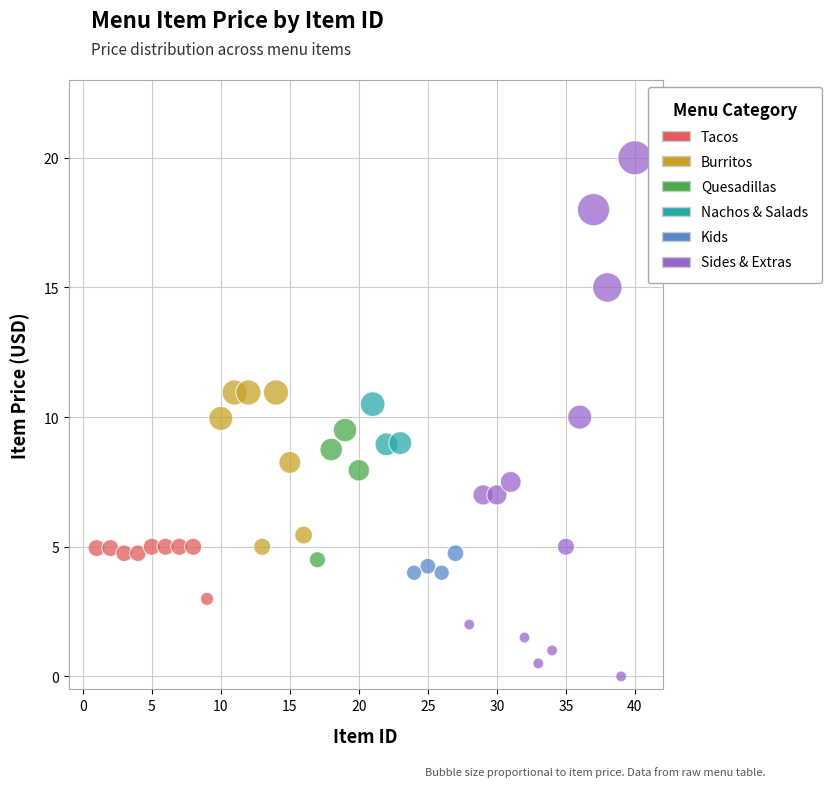

Which series reaches the minimum Y coordinate?

Sides & Extras